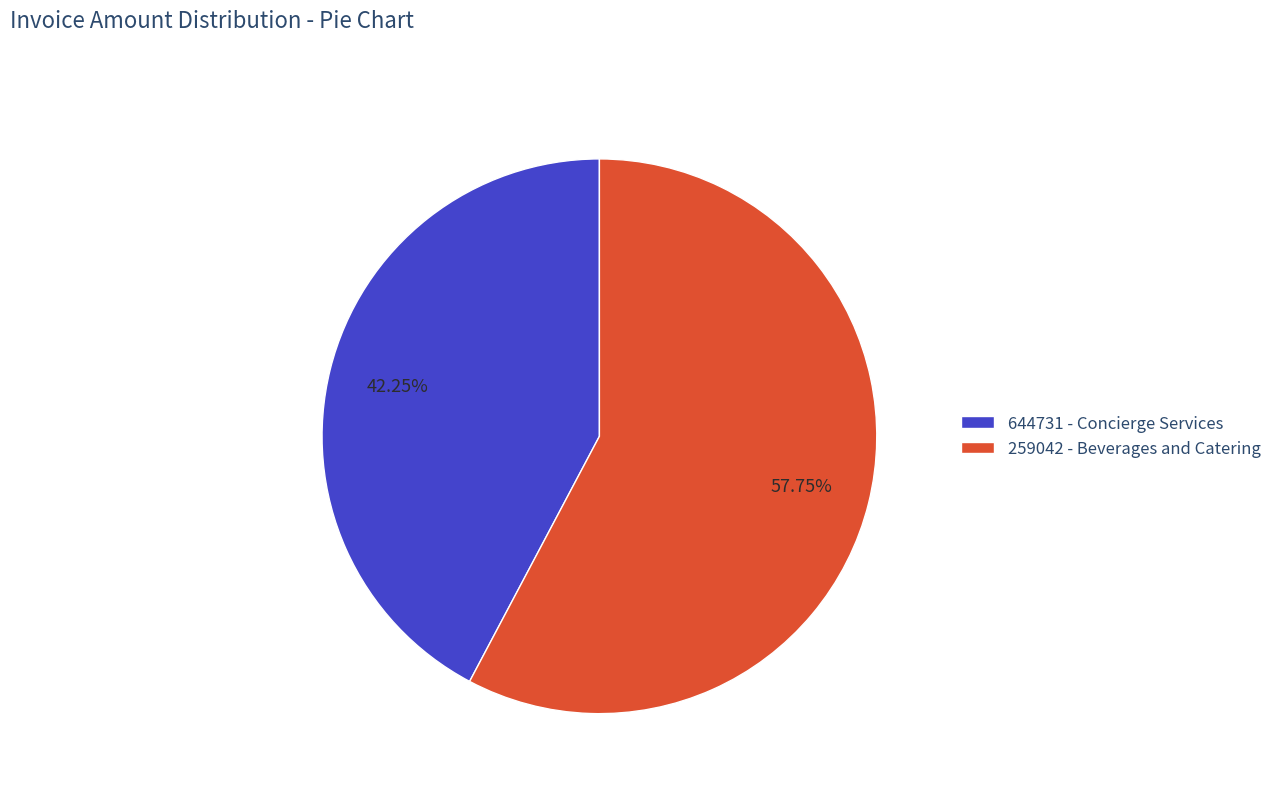

How many slices are in this pie chart?

2